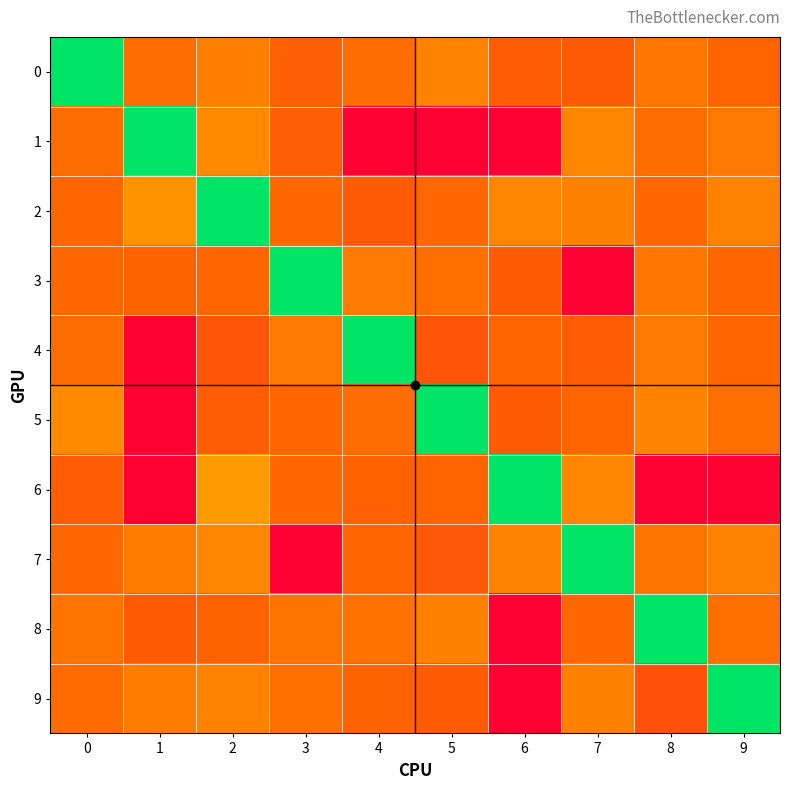

Reading left to right, list all the values displayed in this chart.

0: 0=0.0	1=-68.0	2=-62.0	3=-72.0	4=-68.0	5=-60.8	6=-73.2	7=-73.9	8=-64.5	9=-70.2
1: 0=-68.0	1=0.0	2=-59.0	3=-72.4	4=-105.0	5=-105.0	6=-105.0	7=-59.7	8=-68.0	9=-64.0
2: 0=-70.0	1=-56.0	2=0.0	3=-69.1	4=-74.2	5=-69.4	6=-60.0	7=-61.6	8=-68.9	9=-60.9
3: 0=-69.0	1=-70.7	2=-70.0	3=0.0	4=-63.8	5=-67.6	6=-73.8	7=-105.0	8=-64.5	9=-70.0
4: 0=-68.0	1=-105.0	2=-75.6	3=-63.6	4=0.0	5=-76.0	6=-69.9	7=-73.1	8=-64.1	9=-70.1
5: 0=-58.9	1=-105.0	2=-72.9	3=-69.2	4=-68.0	5=0.0	6=-73.8	7=-70.0	8=-61.1	9=-67.5
6: 0=-73.2	1=-105.0	2=-54.0	3=-69.2	4=-71.5	5=-70.2	6=0.0	7=-60.2	8=-105.0	9=-105.0
7: 0=-69.3	1=-63.6	2=-60.2	3=-105.0	4=-69.9	5=-74.3	6=-61.1	7=0.0	8=-66.0	9=-61.2
8: 0=-65.9	1=-73.7	2=-71.1	3=-65.6	4=-66.1	5=-61.8	6=-105.0	7=-69.0	8=0.0	9=-66.9
9: 0=-68.4	1=-63.0	2=-61.1	3=-66.5	4=-71.0	5=-73.5	6=-105.0	7=-61.6	8=-77.0	9=0.0